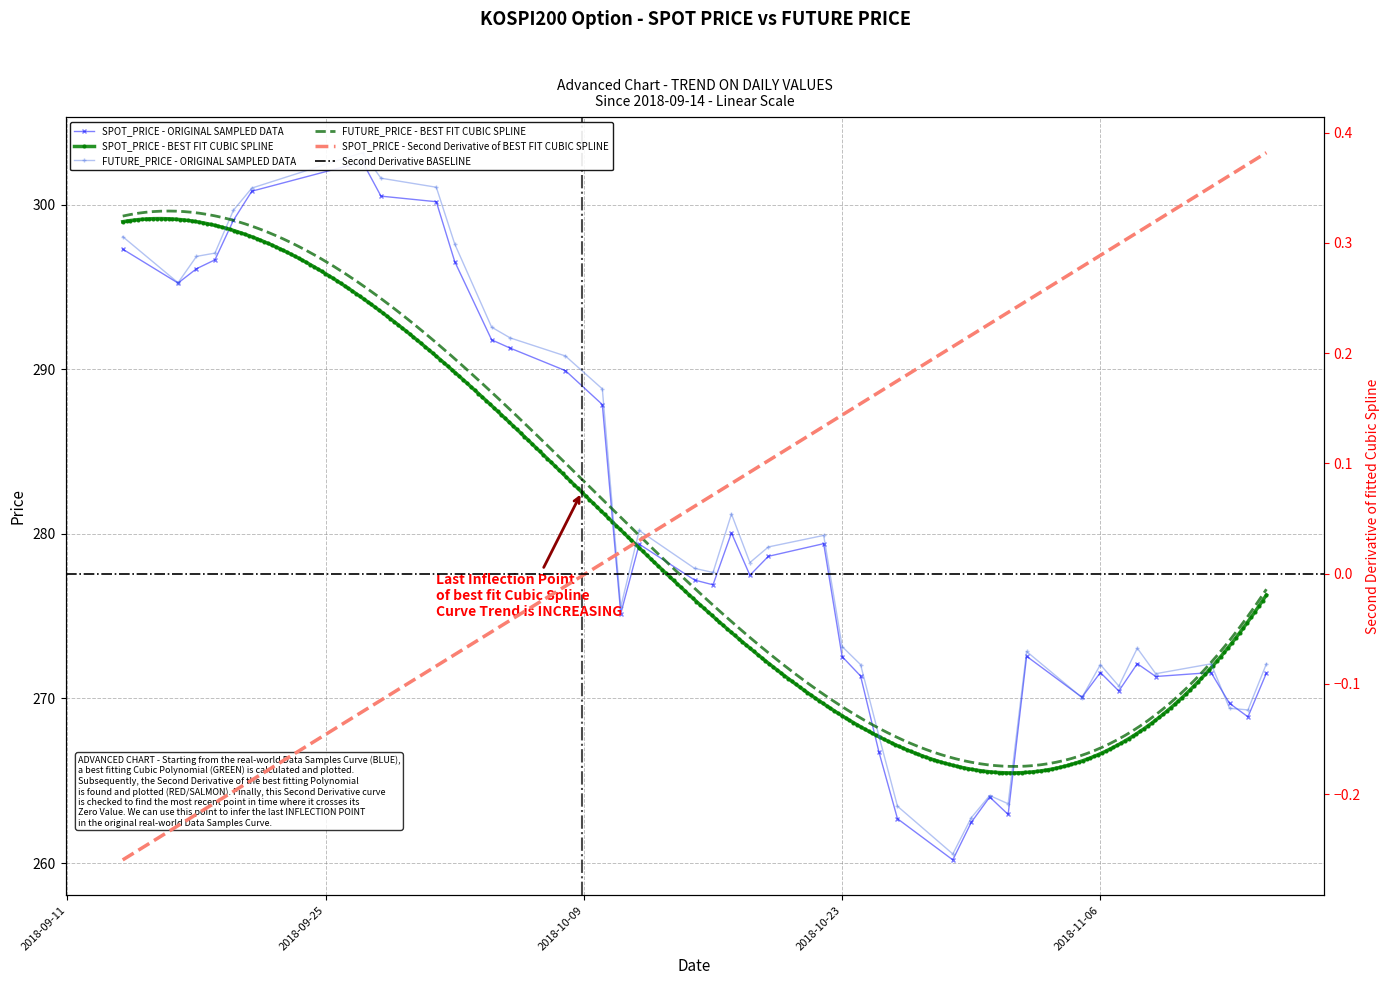

Which series has the largest range (max minus min)?

FUTURE_PRICE